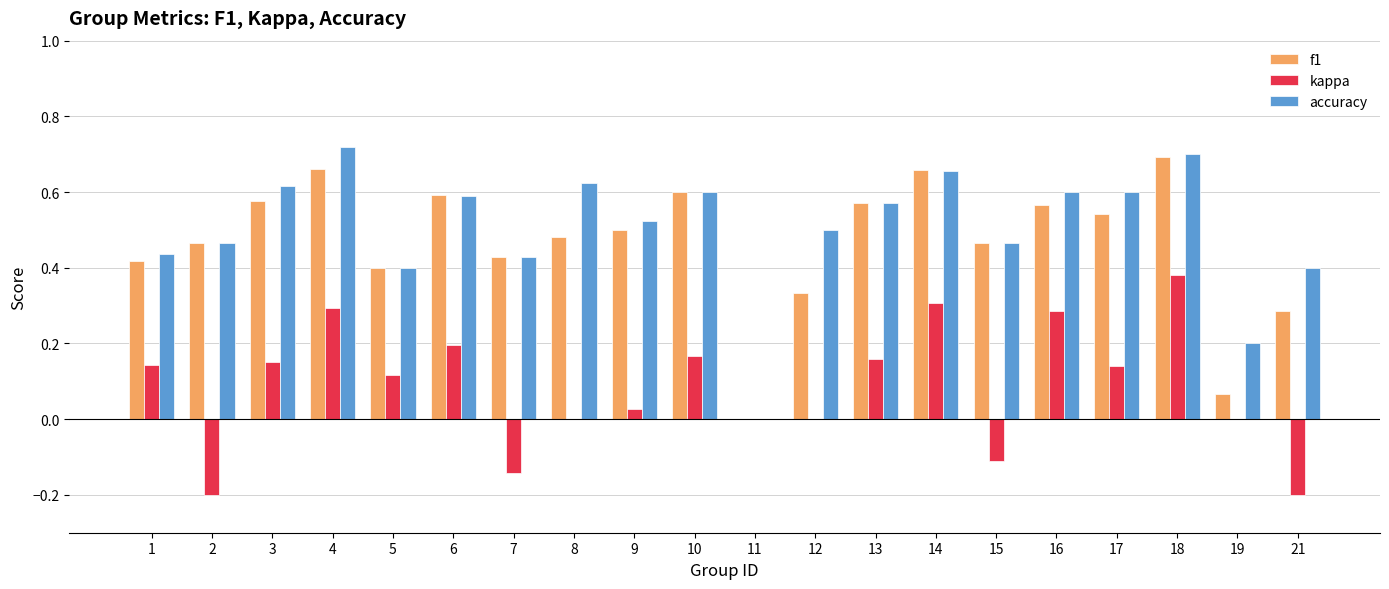

True or false: f1 has a value of 0.5 at 9.

True